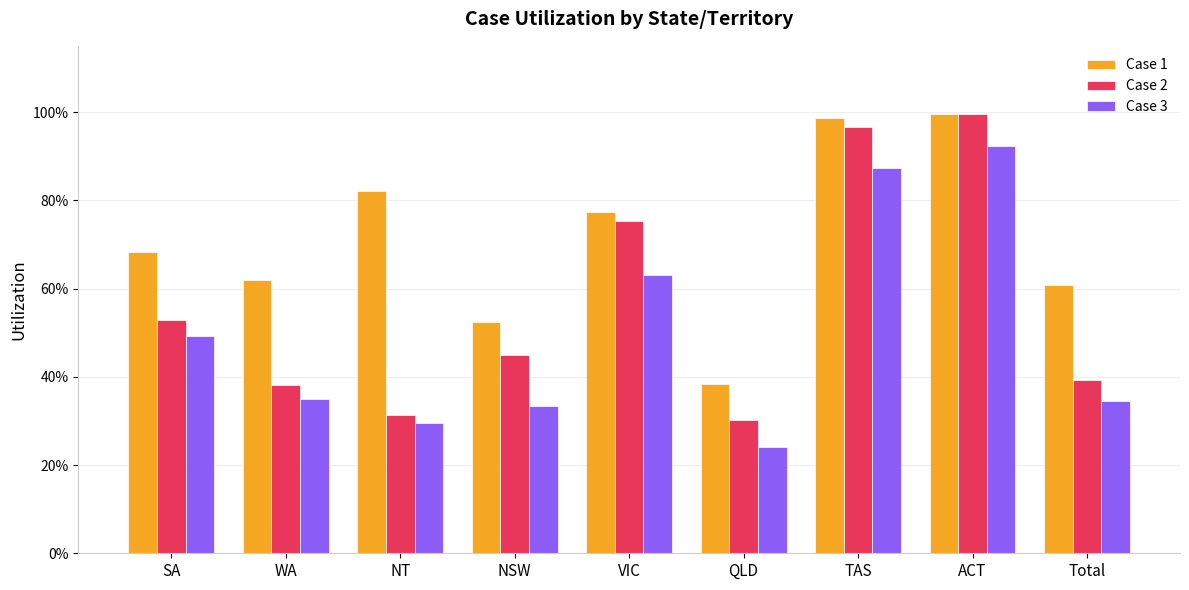

True or false: Case 3 has a value of 0.5 at SA.

True